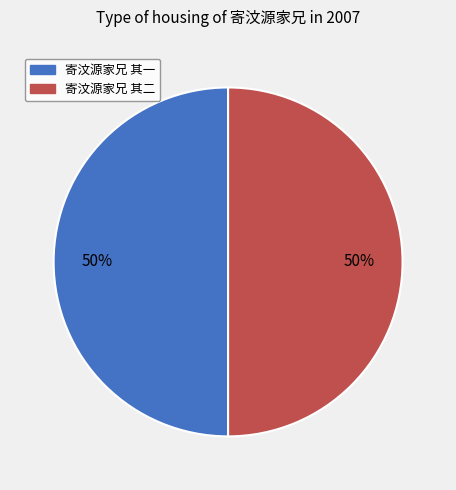

Do 寄汶源家兄 其一 and 寄汶源家兄 其二 together represent more than half of the pie?

Yes